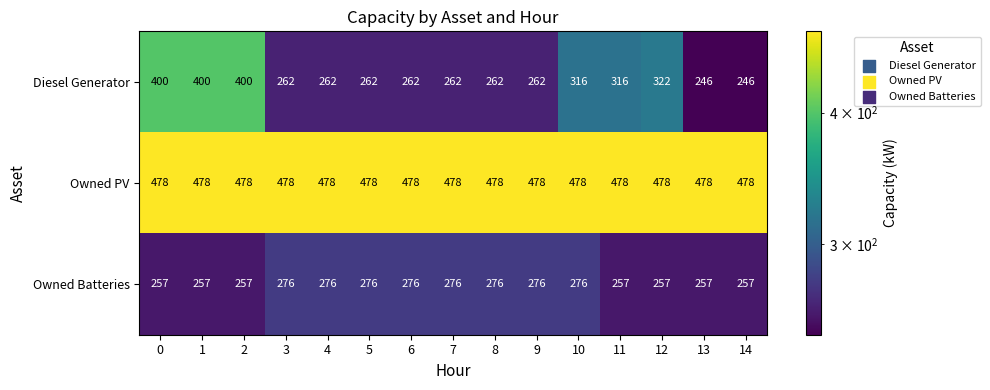

Is the value of Diesel Generator at 10 greater than the value of Owned Batteries at 6?

Yes